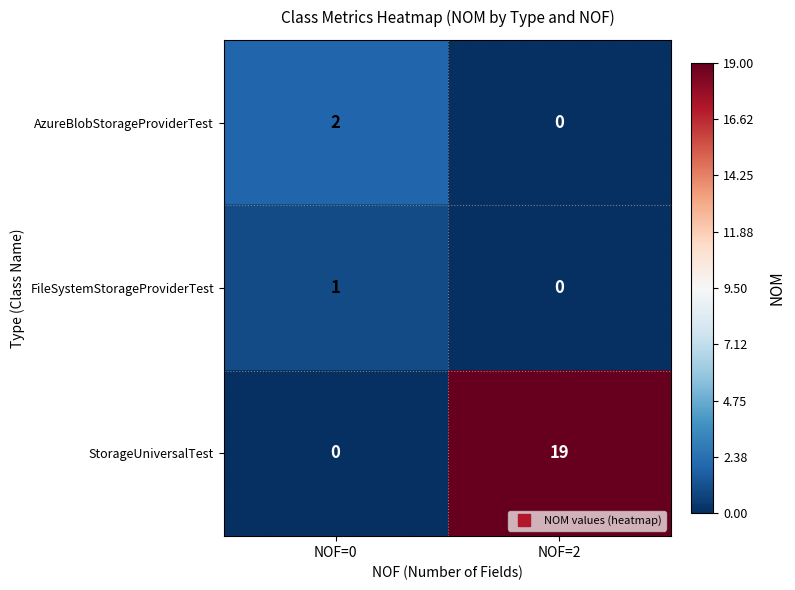

Which series has the largest total across all categories?

StorageUniversalTest